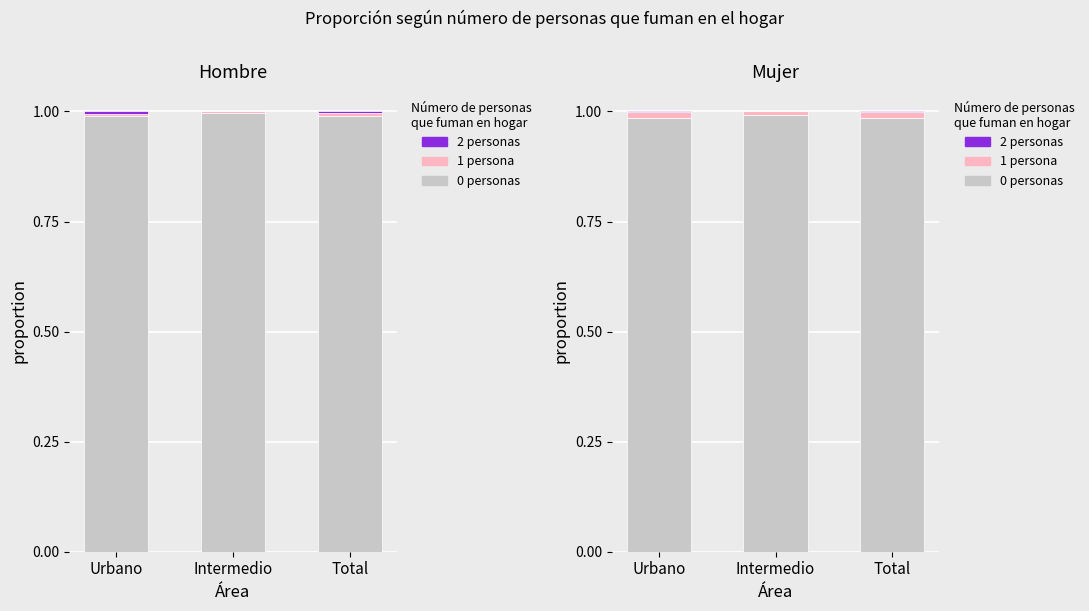

What is the label of the 2nd bar from the right?

Intermedio